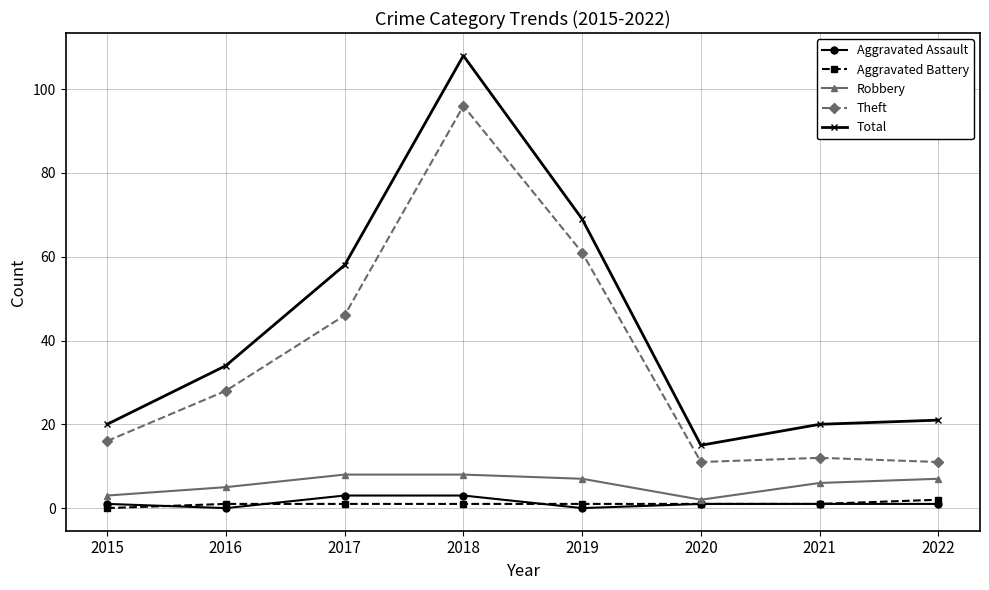

What is the difference between the highest and lowest values at 2021?

19